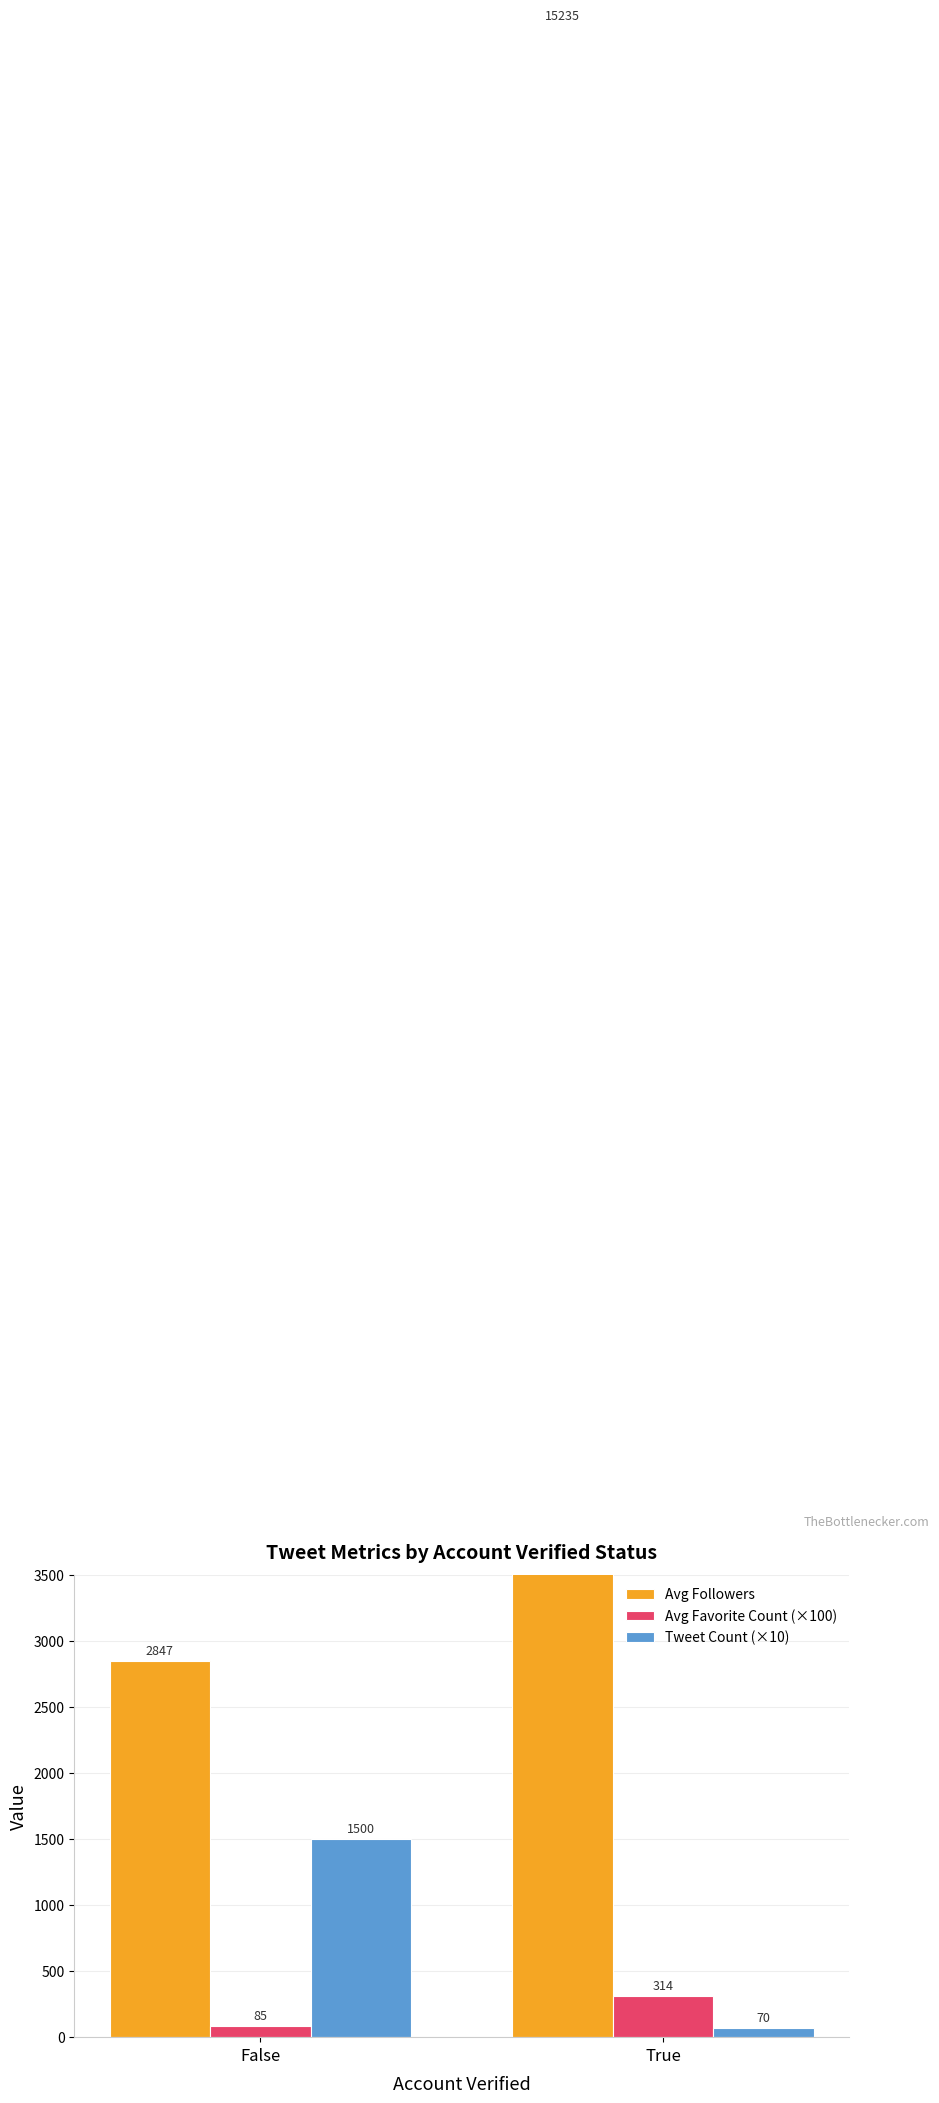

Reading right to left, list all the values displayed in this chart.

Avg Followers: 15234.6	2847.3
Avg Favorite Count (×100): 314.0	85.0
Tweet Count (×10): 70.0	1500.0